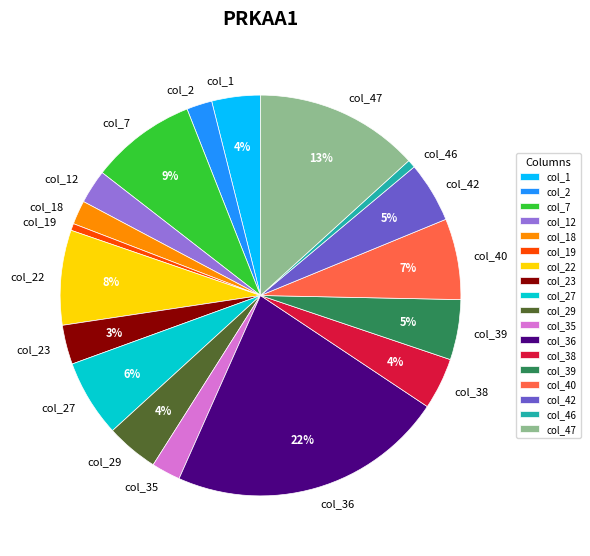

Is the sum of col_19 and col_29 greater than half?

No